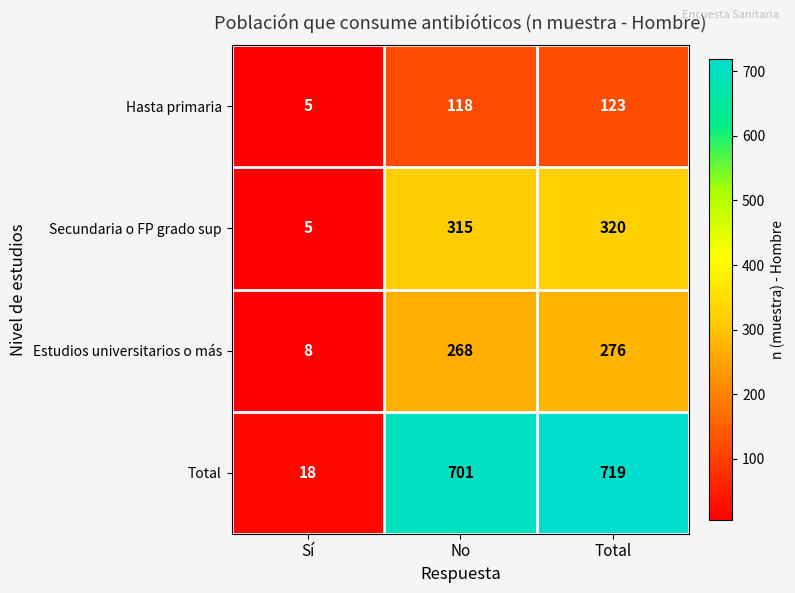

True or false: Secundaria o FP grado sup has a value of 315 at No.

True